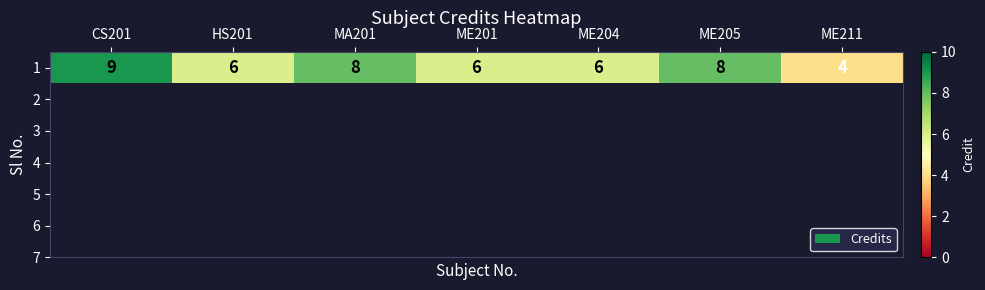

What is the difference between the values at ME201 and ME211?

2